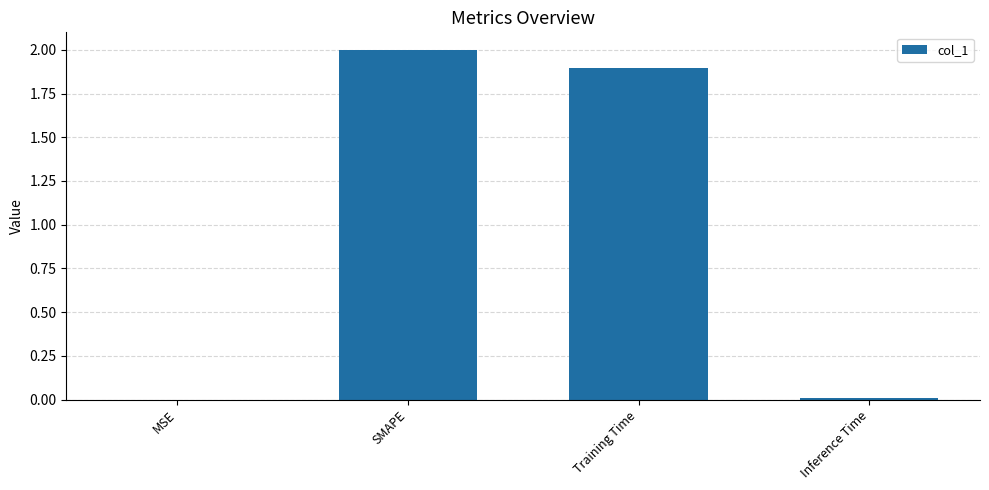

Are the bars grouped side by side (vs. stacked)?

No